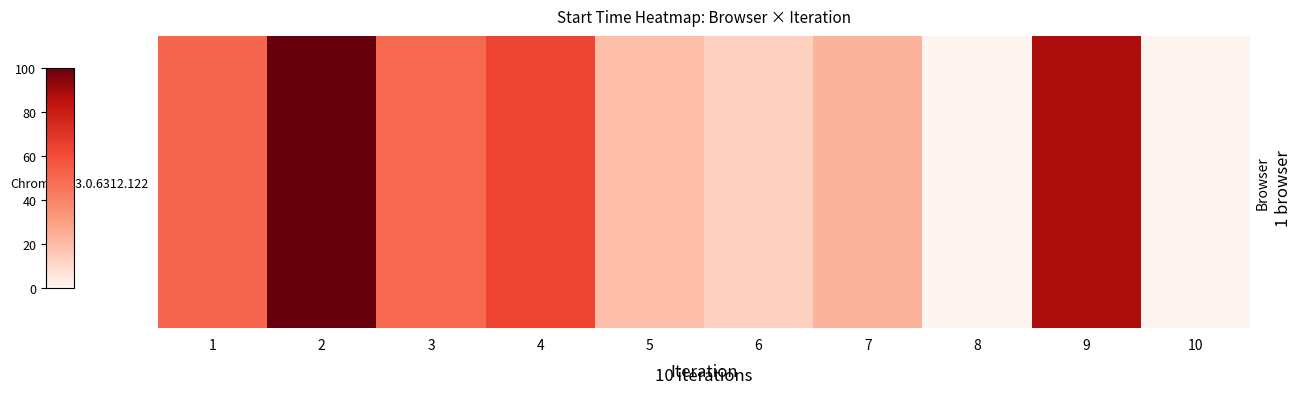

What is the ratio of the value at 7 to the value at 4?

0.4